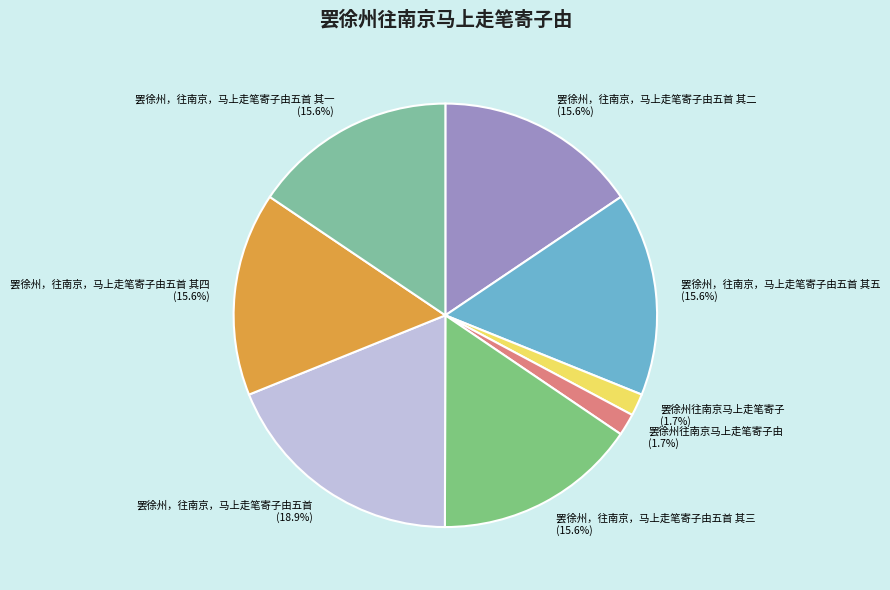

How many segments does this pie chart have?

8